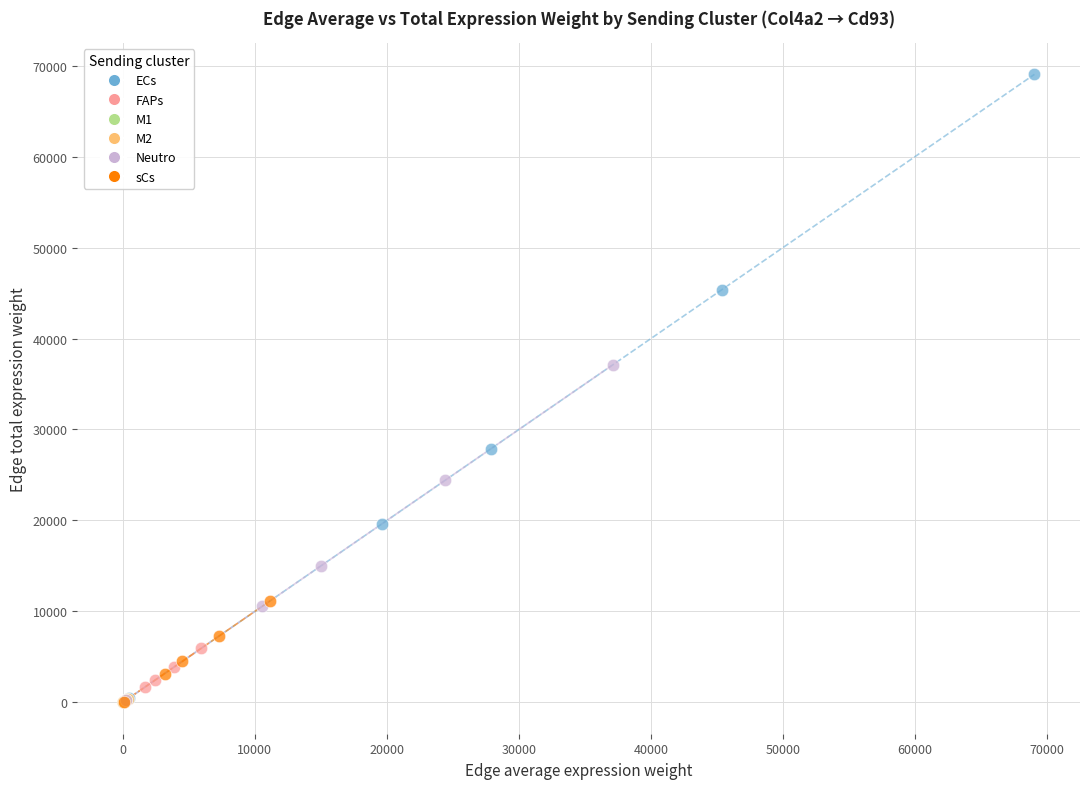

Which series has the widest spread of Y values?

ECs